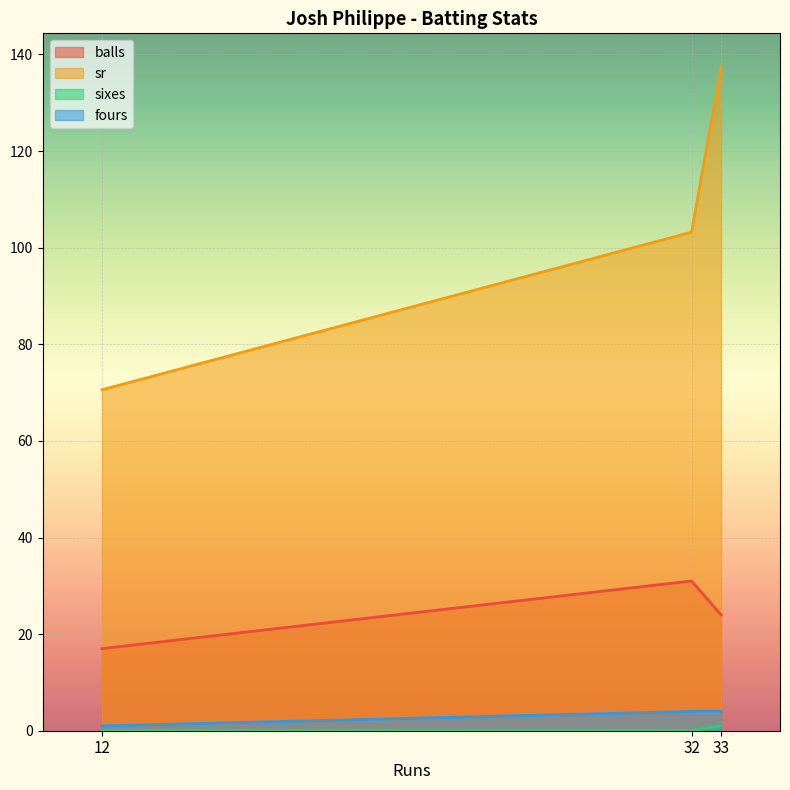

What is the difference between the maximum and minimum values in the sr series?

66.9